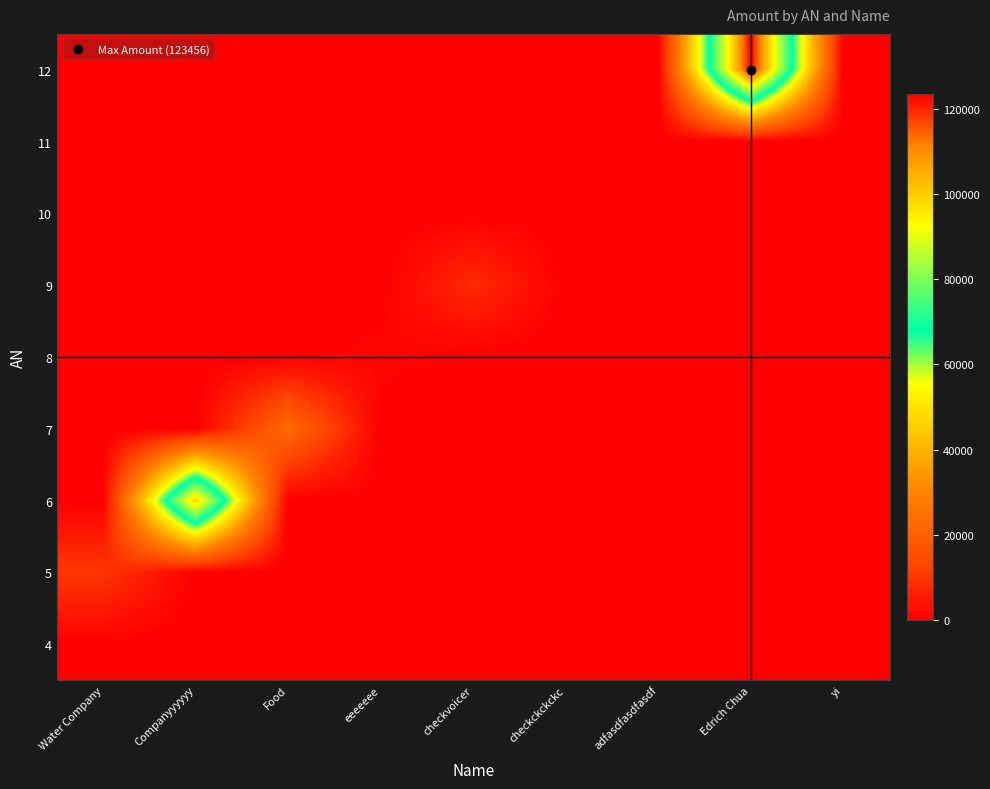

Rank the series by their maximum value, from highest to lowest.

12, 6, 7, 5, 9, 8, 10, 4, 11